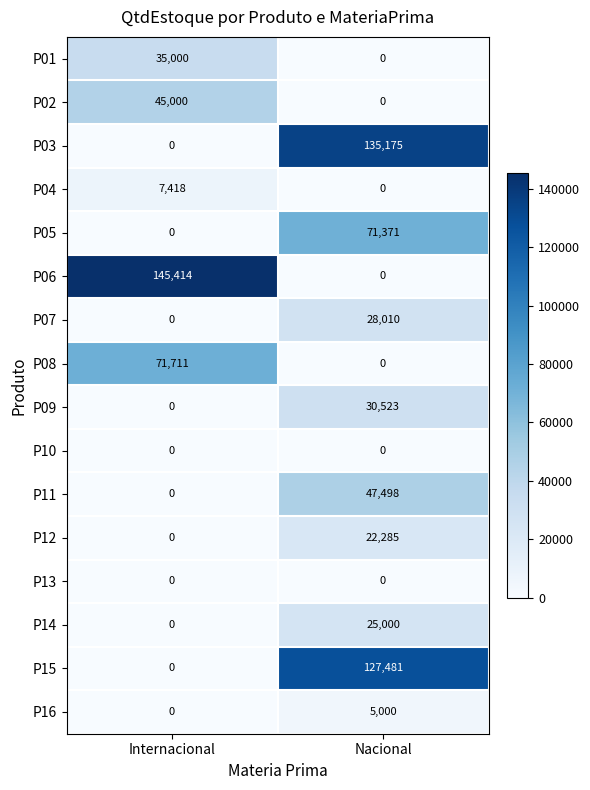

Rank the categories by P14 value from lowest to highest.

Internacional, Nacional